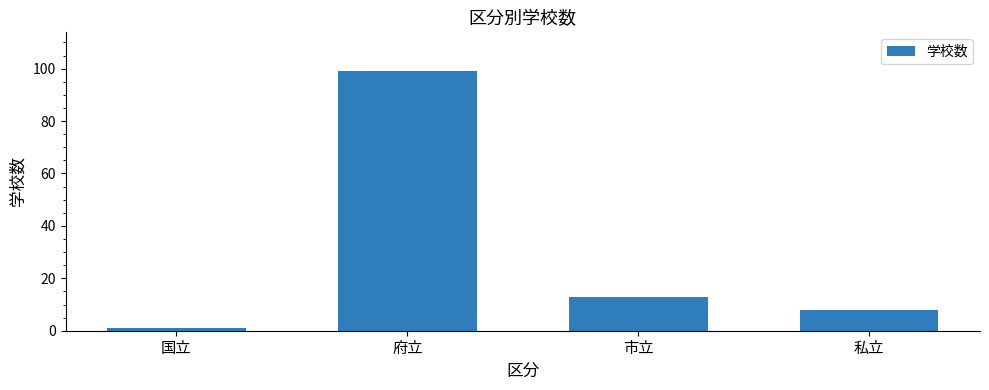

How many data points are less than 13?

2